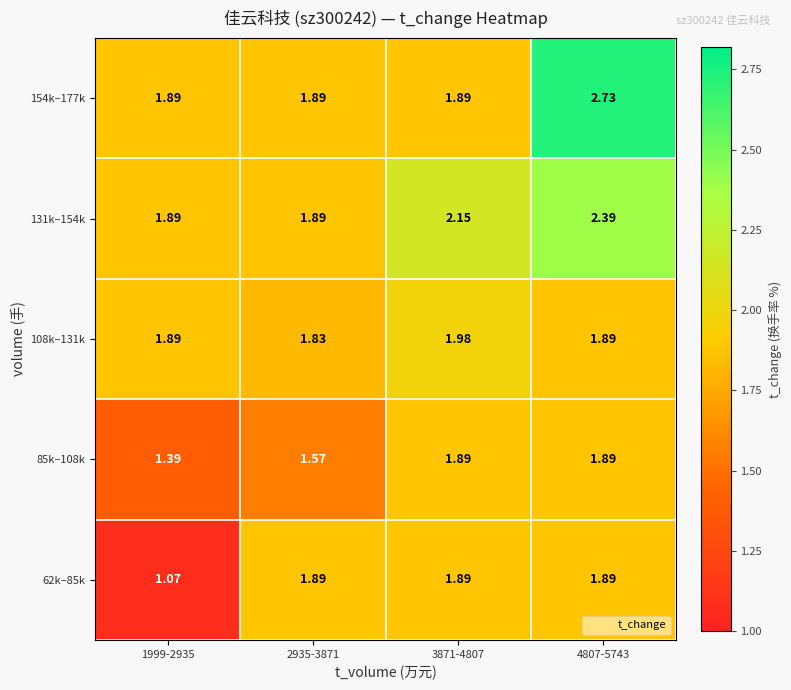

Count the number of categories in the chart.

4